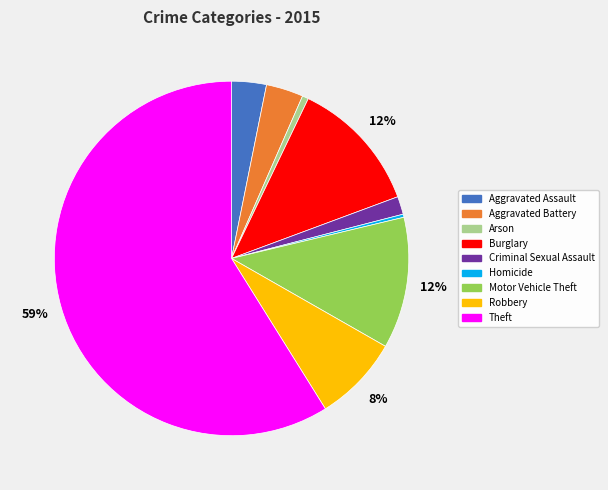

Which slice is the largest?

Theft